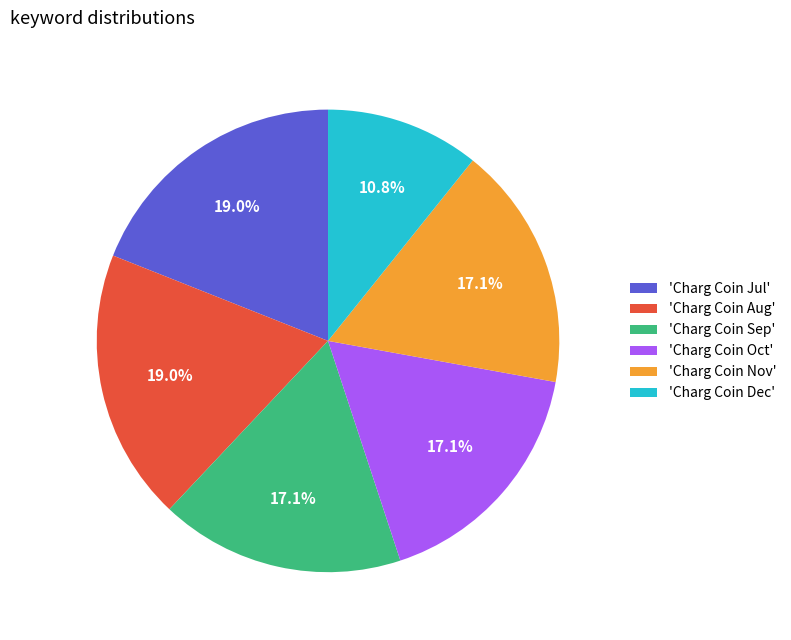

Approximately how many times larger is the value at 'Charg Coin Jul' compared to 'Charg Coin Oct'?

1.1